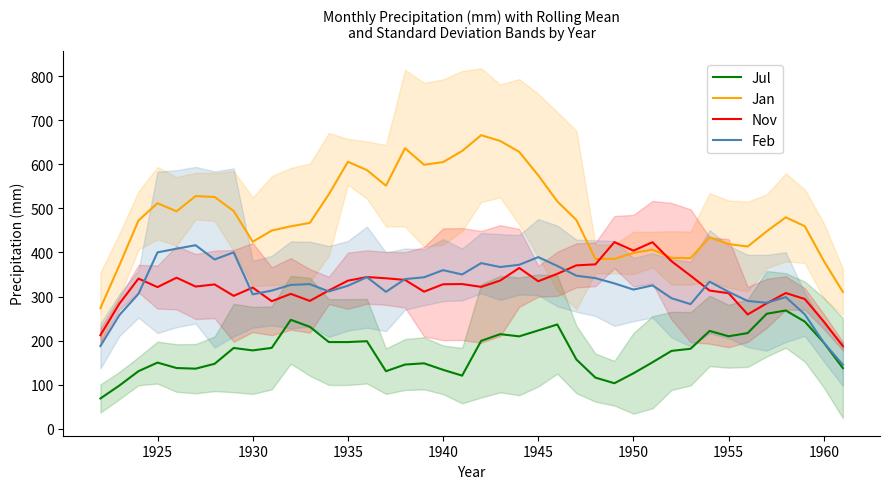

What is the lowest value of the Nov series?

187.5